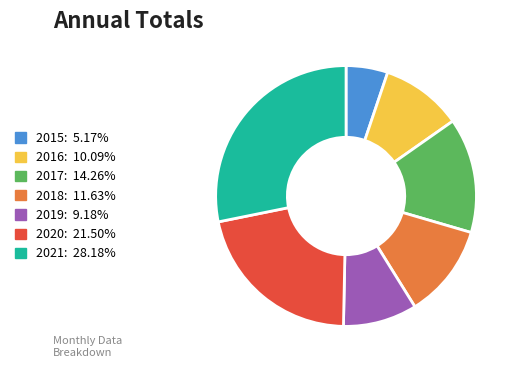

What is the largest slice in the pie chart?

2021